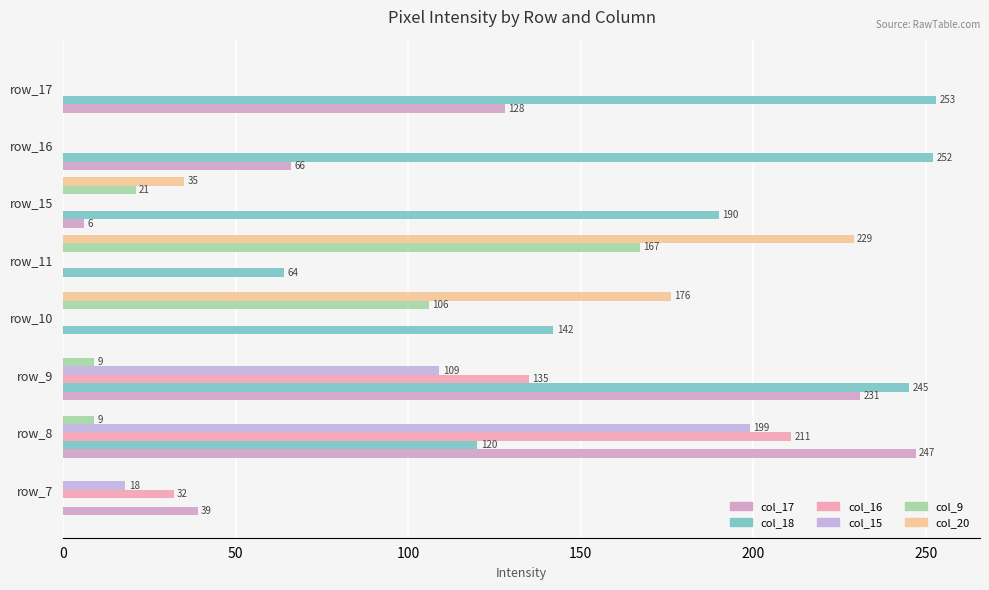

Rank the series by their maximum value, from lowest to highest.

col_9, col_15, col_16, col_20, col_17, col_18